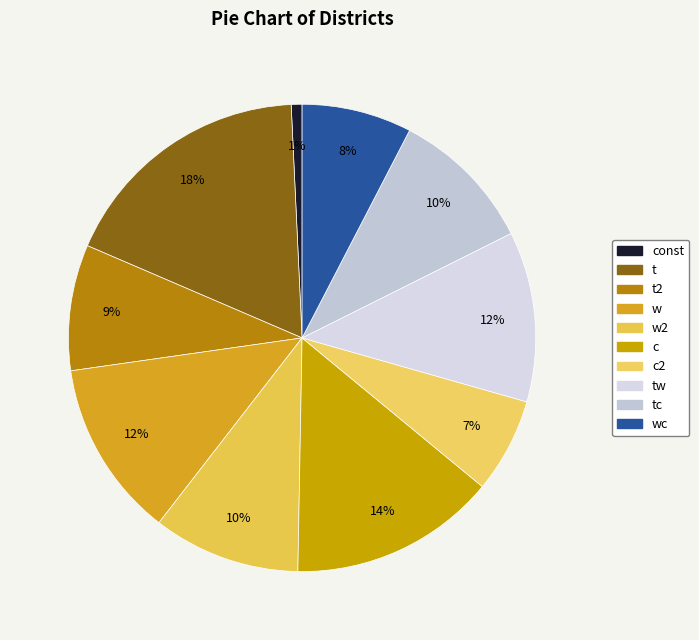

How many slices are in this pie chart?

10